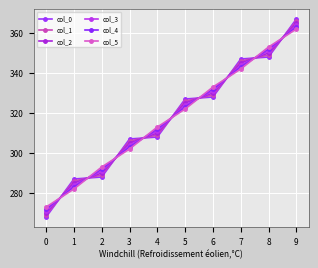

How many categories are shown in the chart?

10